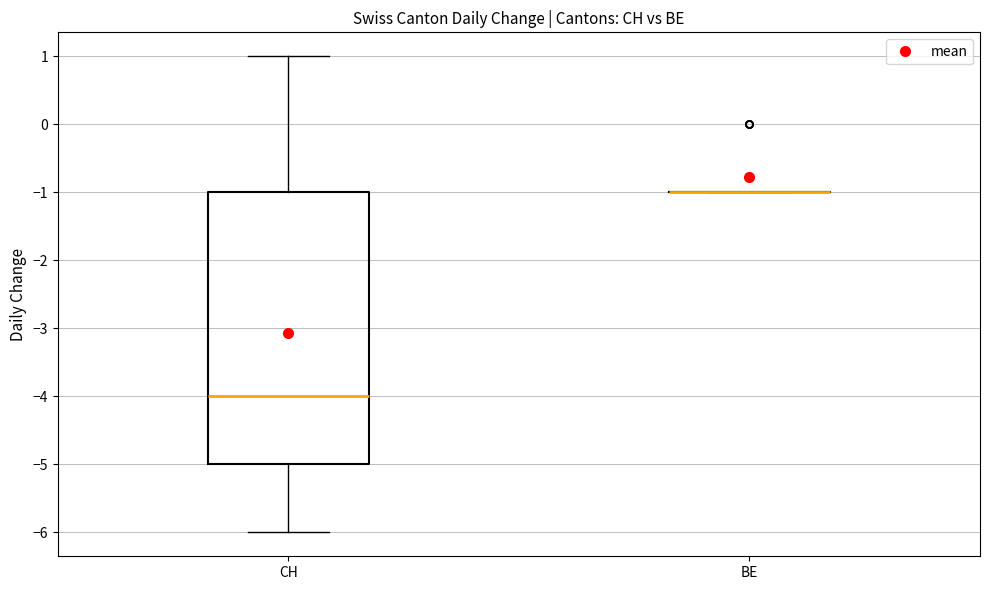

Reading left to right, read every box against the y-axis: the position of its median line, the range the box covers, and the ends of its whiskers. The values are not printed on the chart, so give them approximately, as read against the axis.

CH: median -4, box -5 to -1, whiskers -6 to 1
BE: box collapsed to a line at -1, whiskers -1 to -1